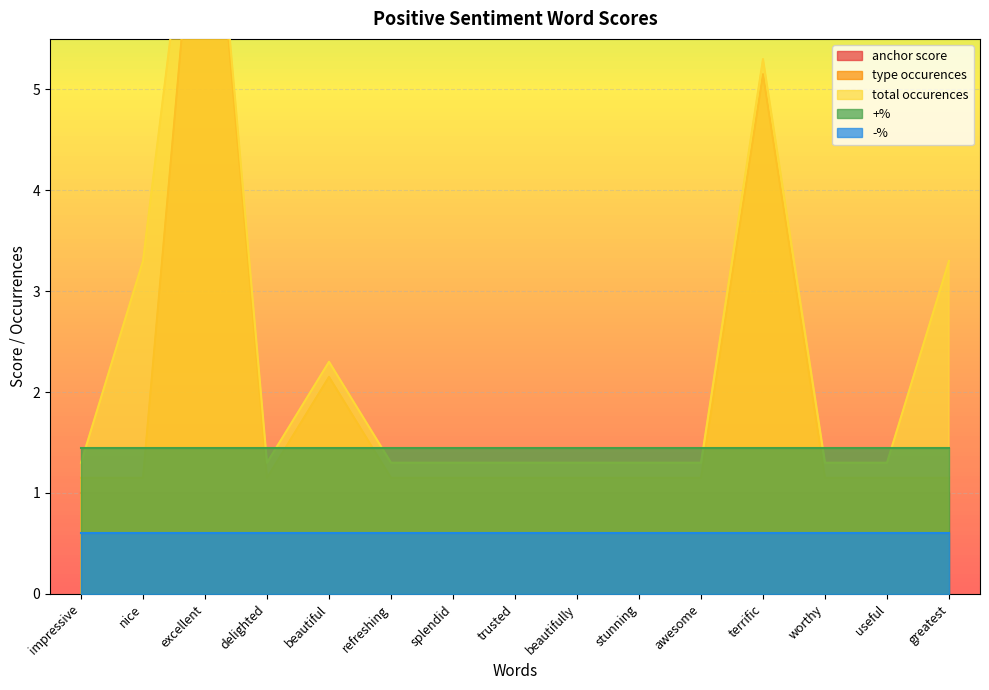

True or false: +% and anchor score cross at least once.

False